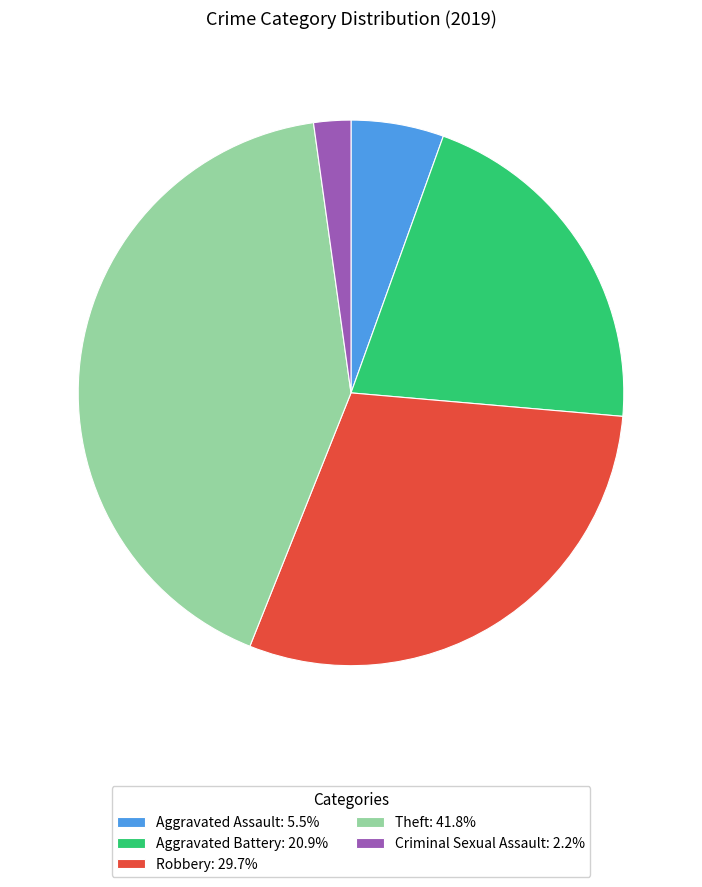

Is there any slice that represents more than half of the pie?

No